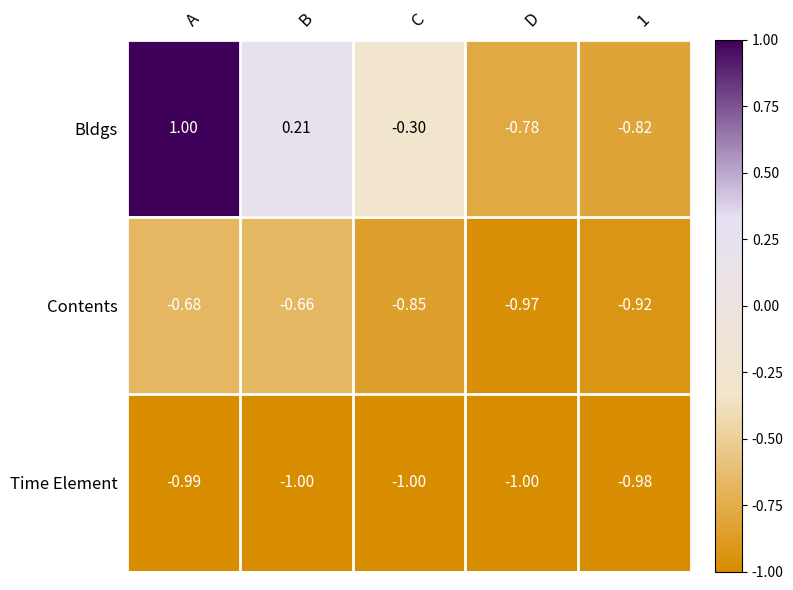

Rank the series at 1 from lowest to highest value.

Time Element, Contents, Bldgs